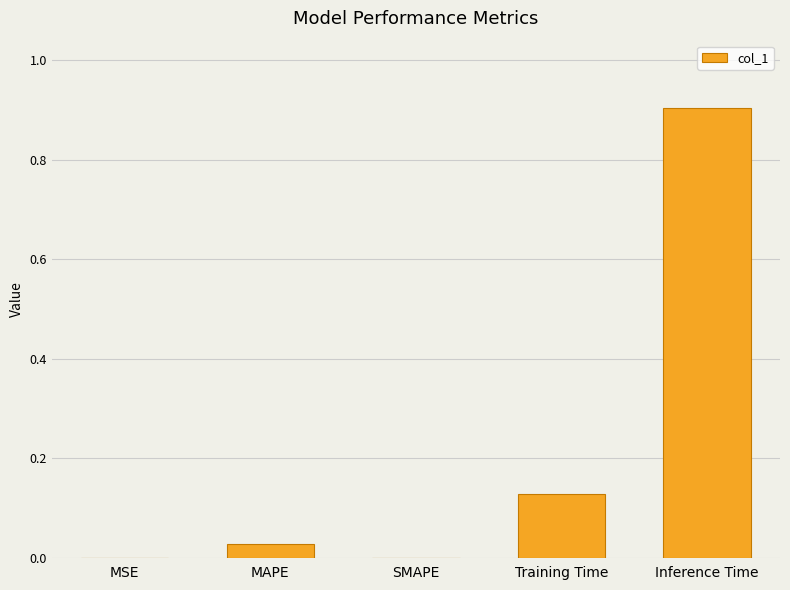

True or false: the data shows 0.0 at MSE.

True